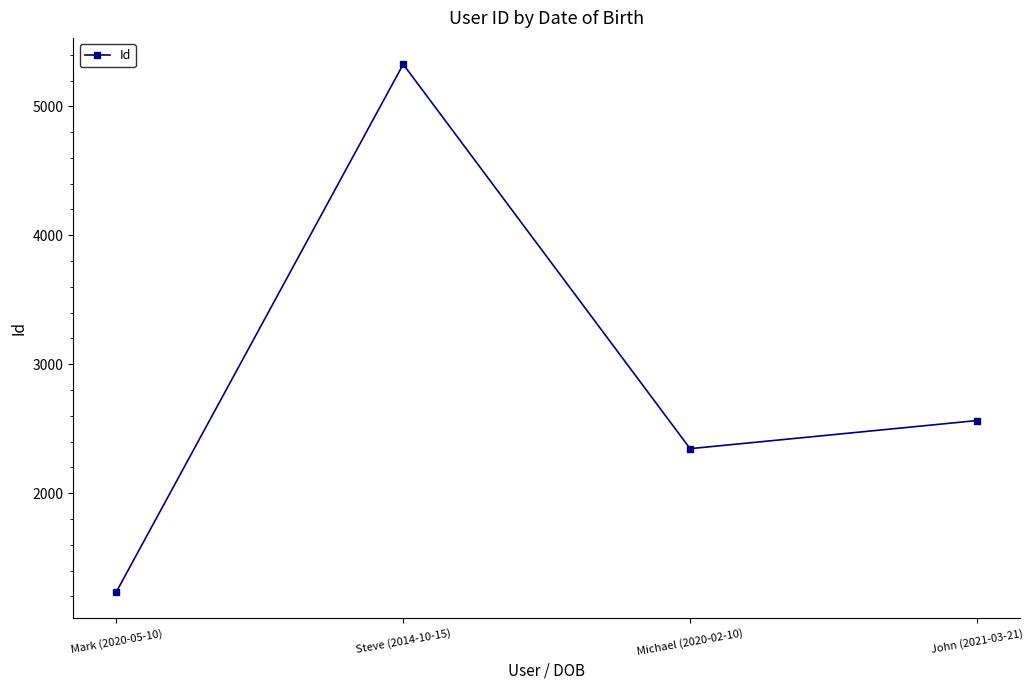

Where is the data nearest to the value 3280?

John (2021-03-21)